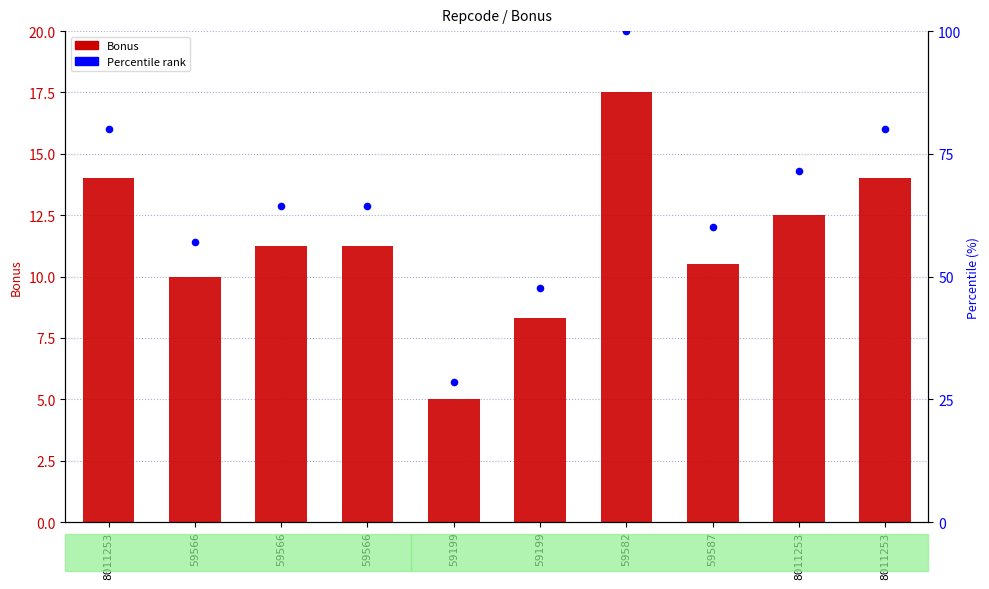

Which series reaches the minimum Y coordinate?

Bonus